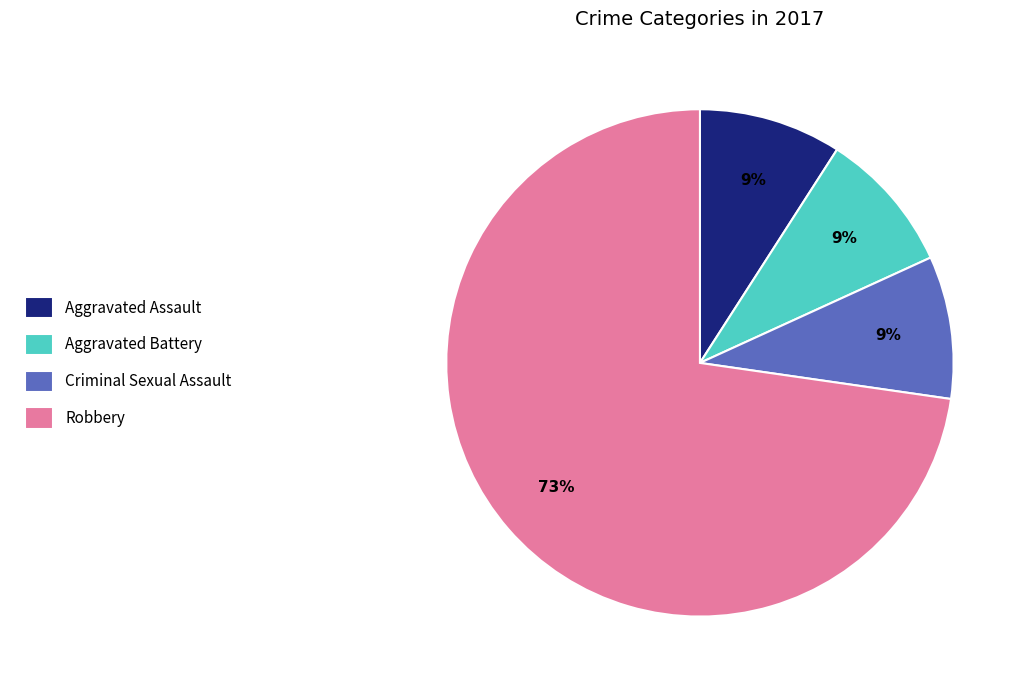

What percentage is the Aggravated Assault slice, to the nearest percent?

9%